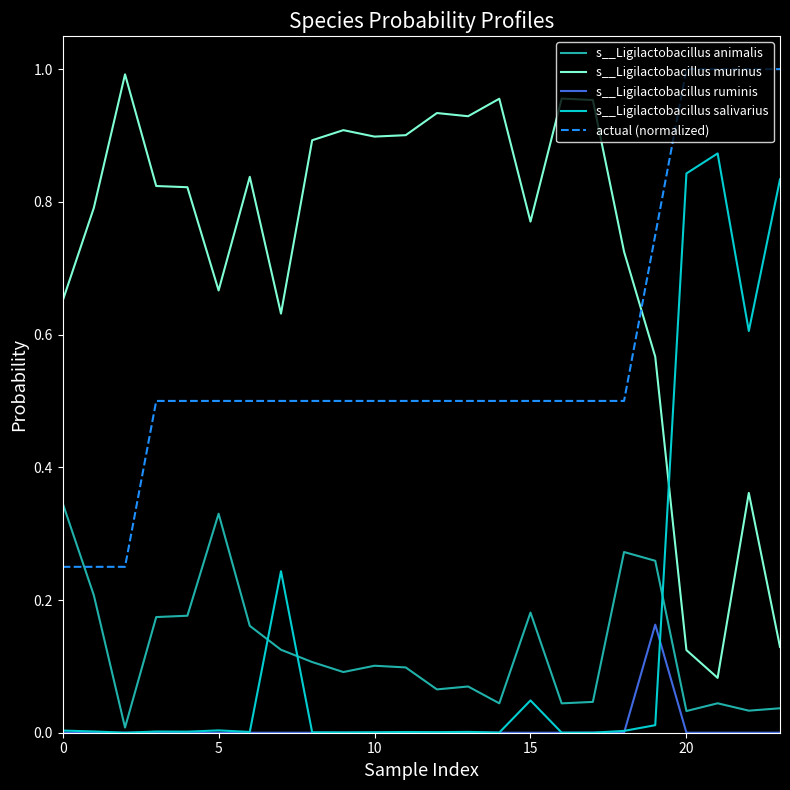

Which series has the largest total across all categories?

s__Ligilactobacillus murinus